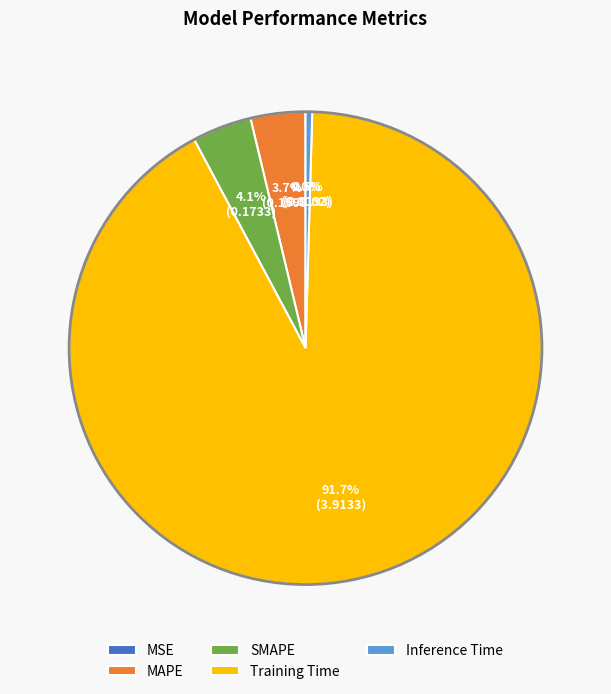

To the nearest percent, what is the difference between the largest and smallest slice percentages?

92%